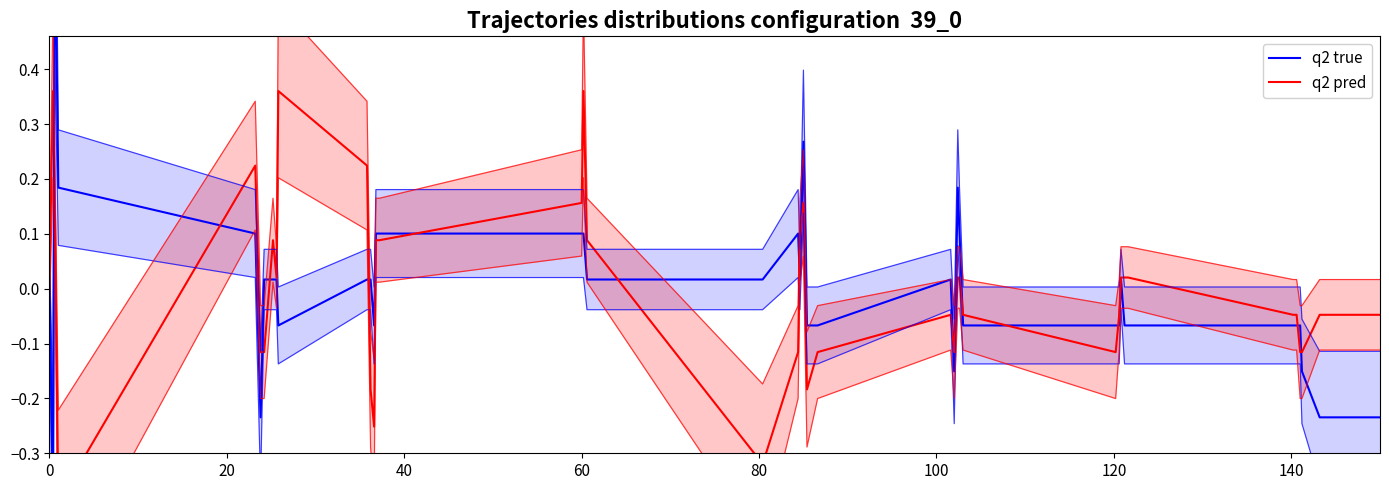

What is the minimum value for q2 pred?

-0.4